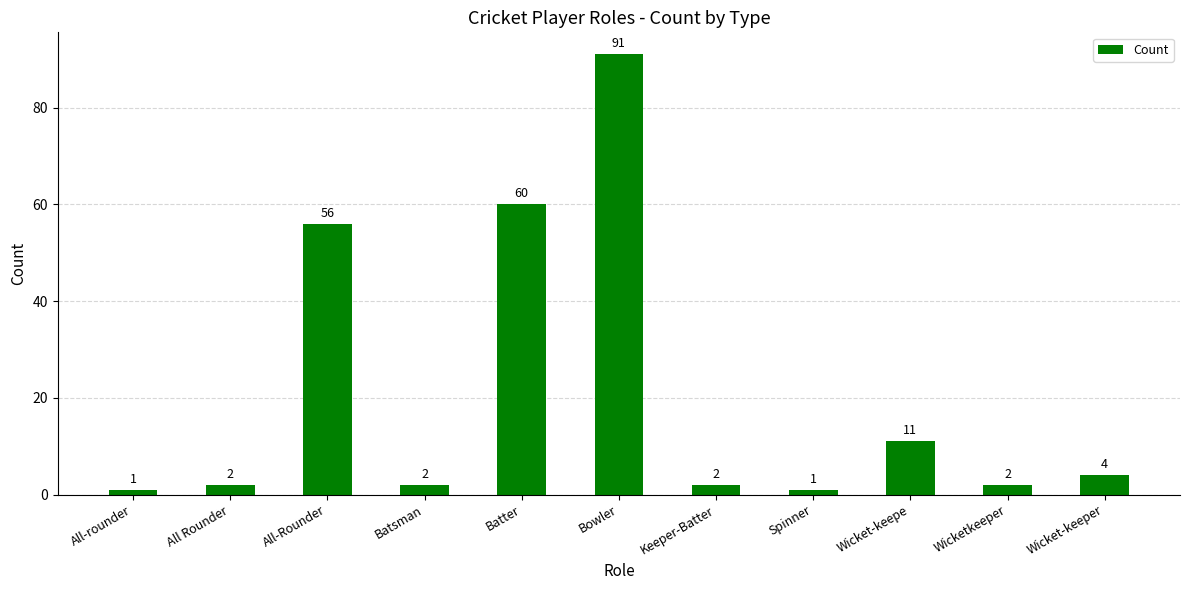

Reading left to right, transcribe all the data shown in this chart.

1	2	56	2	60	91	2	1	11	2	4